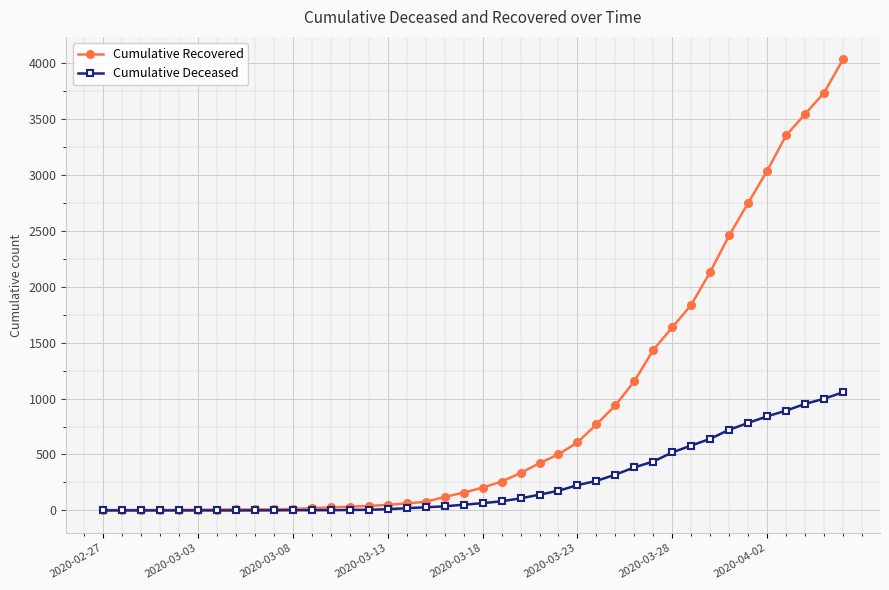

Which series has the largest total across all categories?

Cumulative Recovered